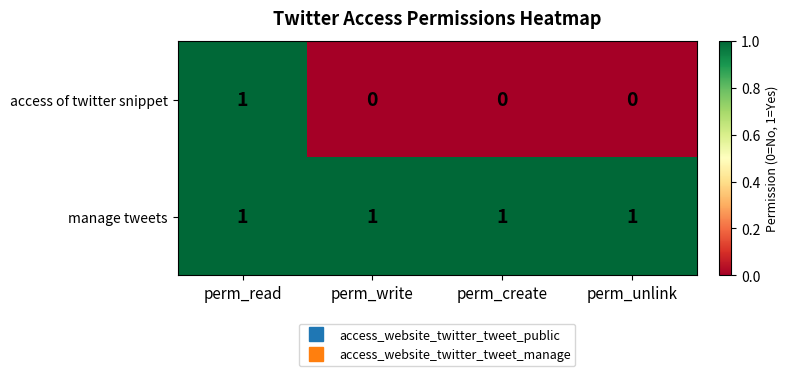

List the series in order of their overall mean, lowest first.

access of twitter snippet, manage tweets